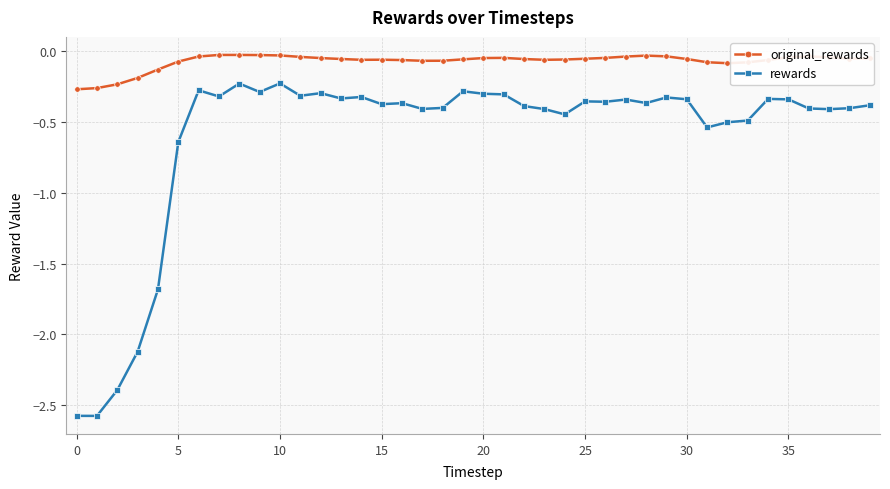

Which series has the largest range (max minus min)?

rewards